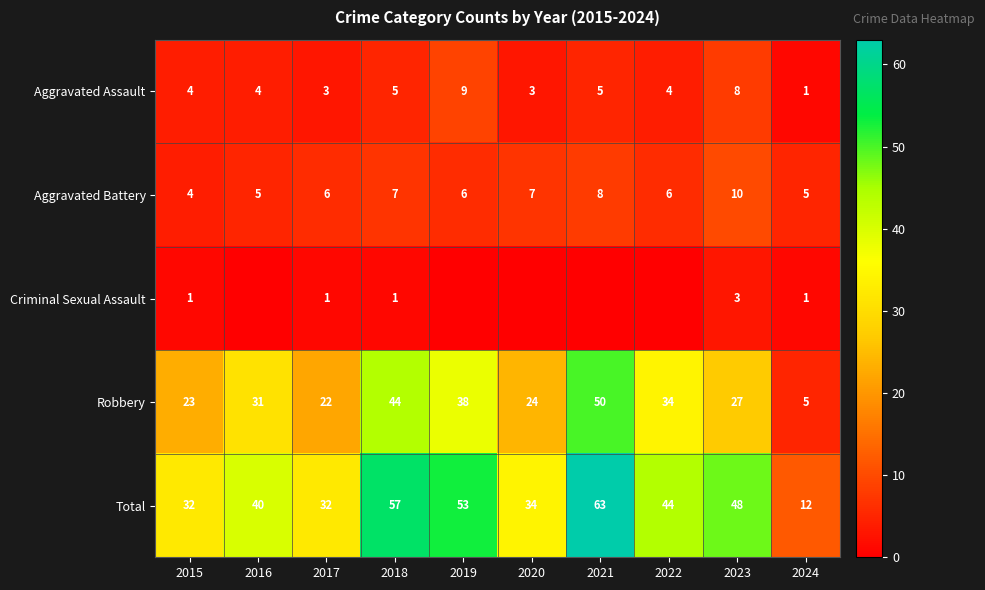

The Total series shows 63 at 2021. True or false?

True